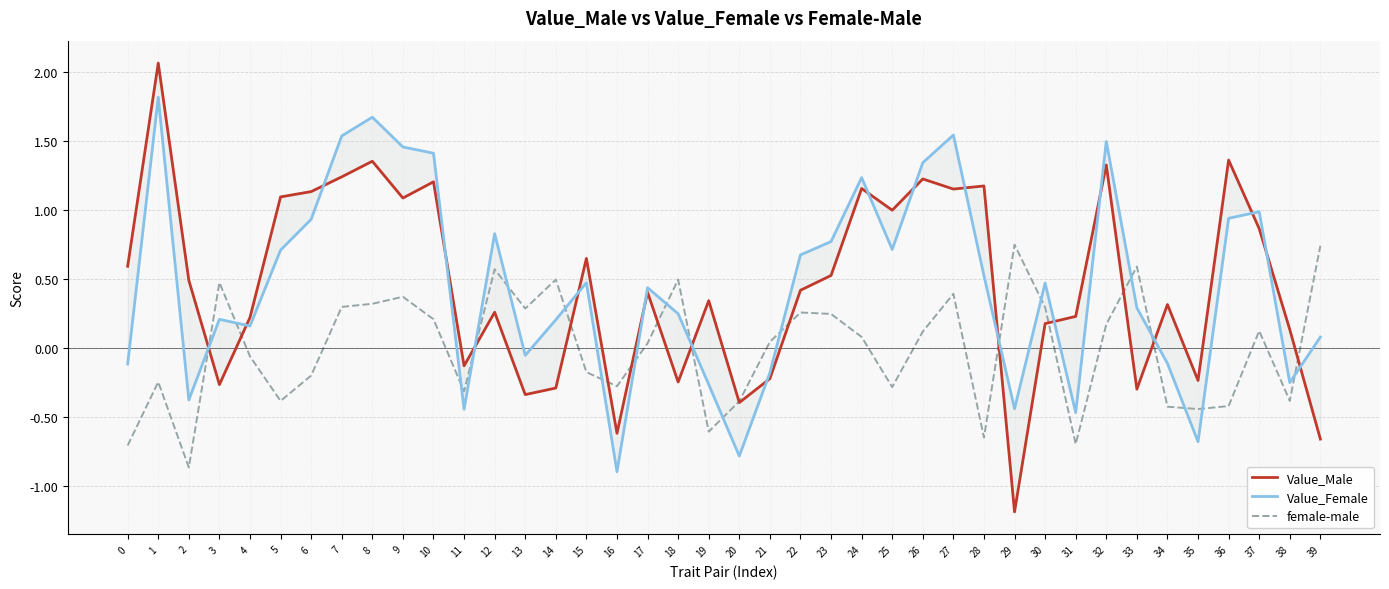

What is the spread (max minus min) of values at 27?

1.2